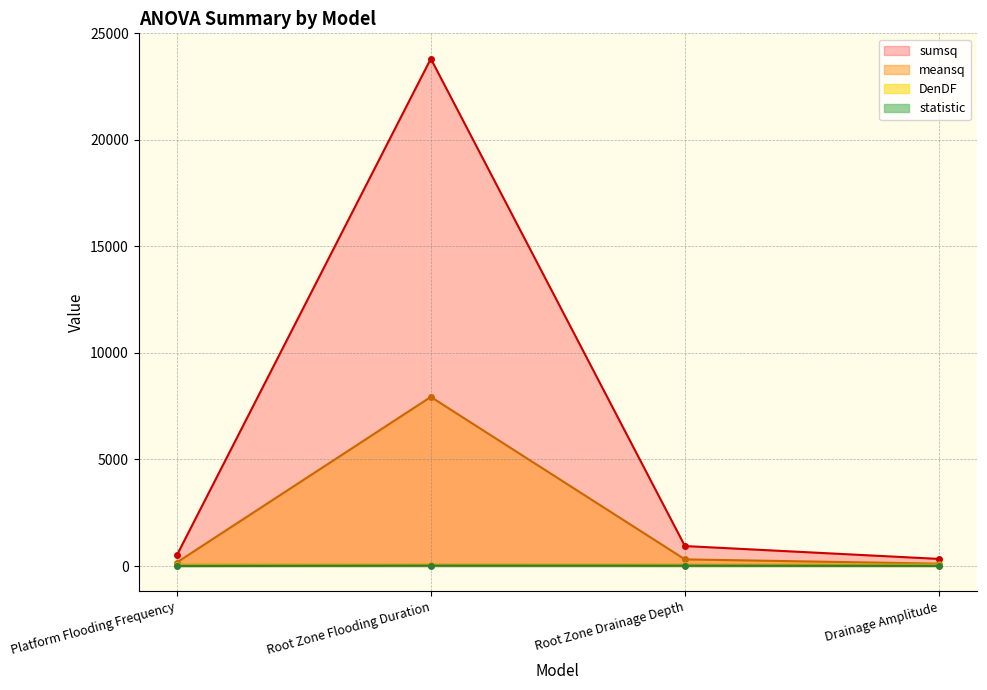

What is the sum of all meansq values?

8525.8